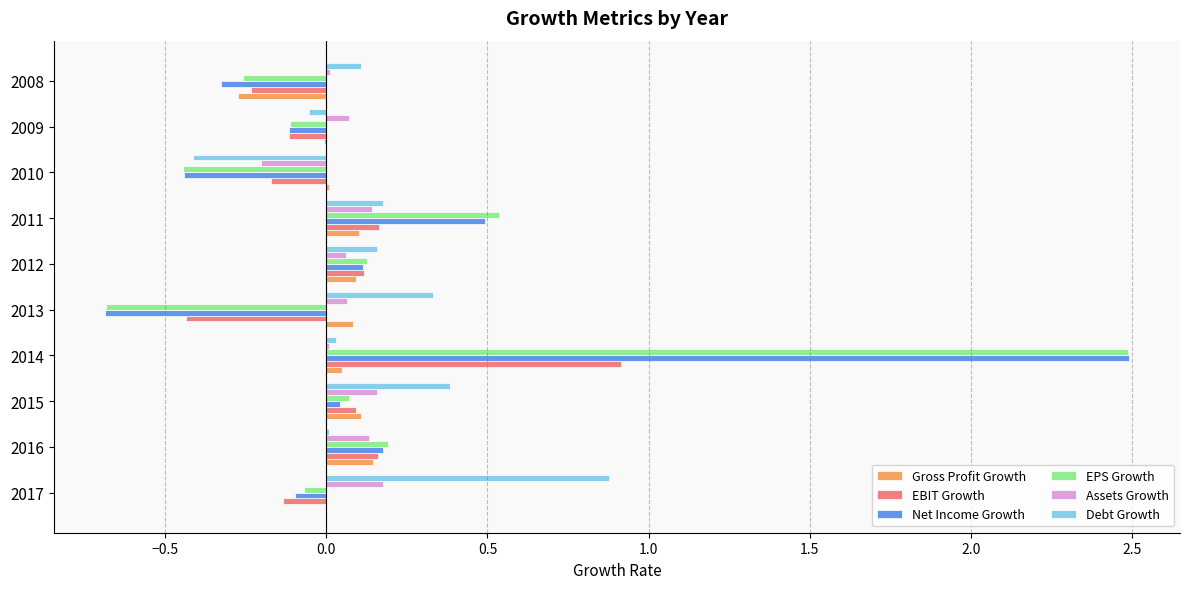

Which series changed the most between 2014 and 2009?

Net Income Growth